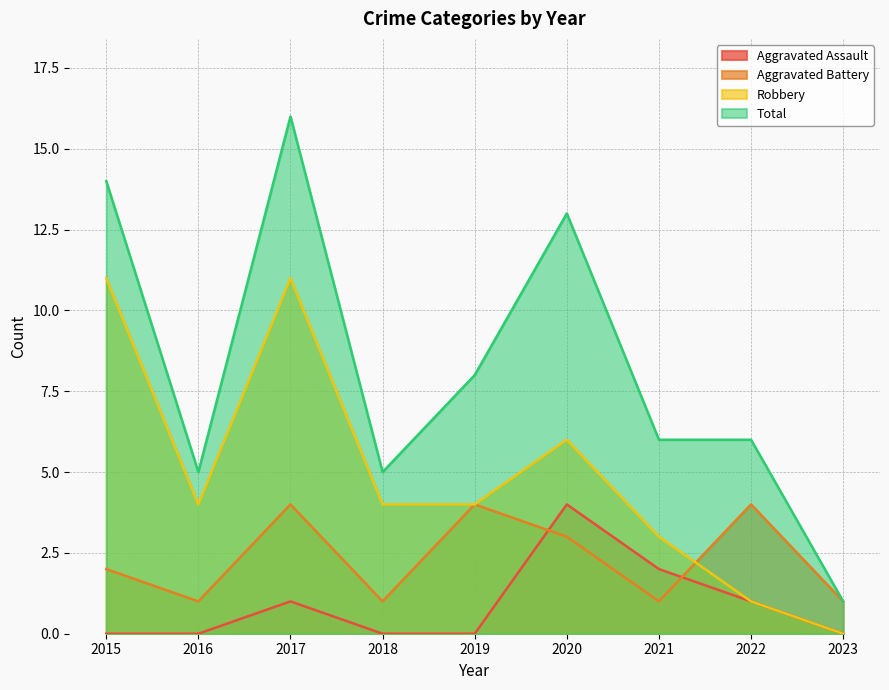

At 2023, list the series in order from largest to smallest.

Aggravated Battery, Total, Aggravated Assault, Robbery